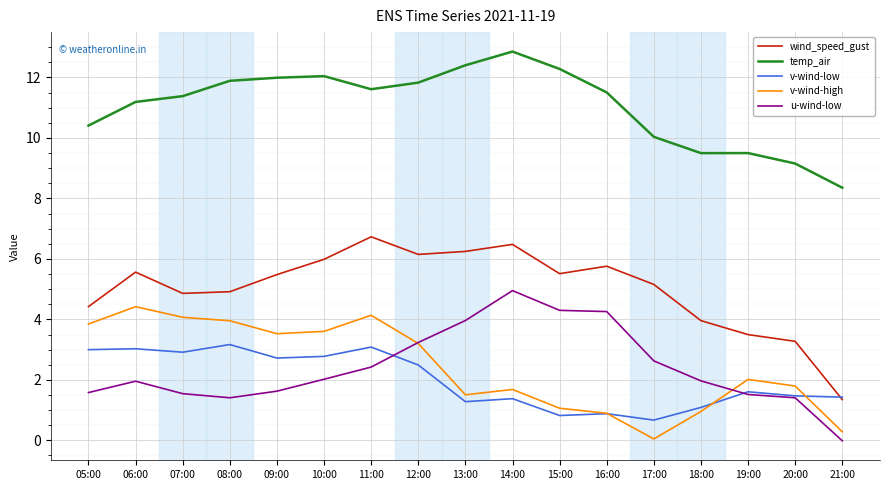

Where does the wind_speed_gust series first go above 5?

06:00